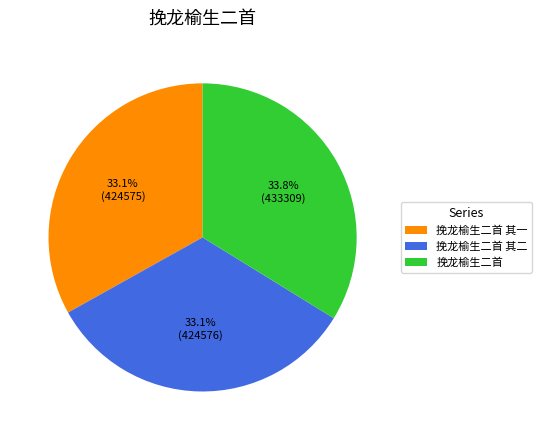

Which category has the biggest portion of the pie?

挽龙榆生二首